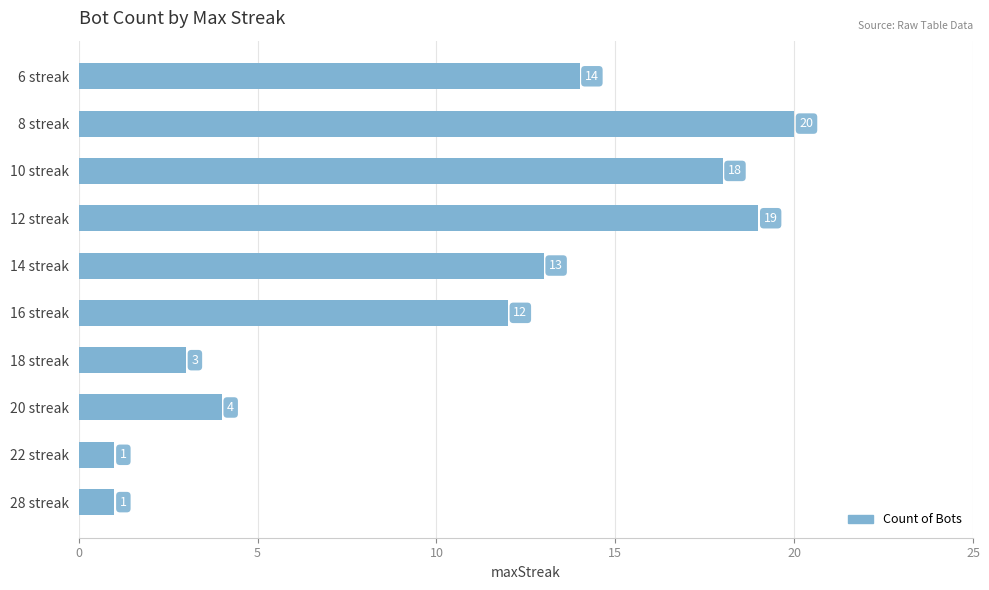

How many data points does each series have?

10